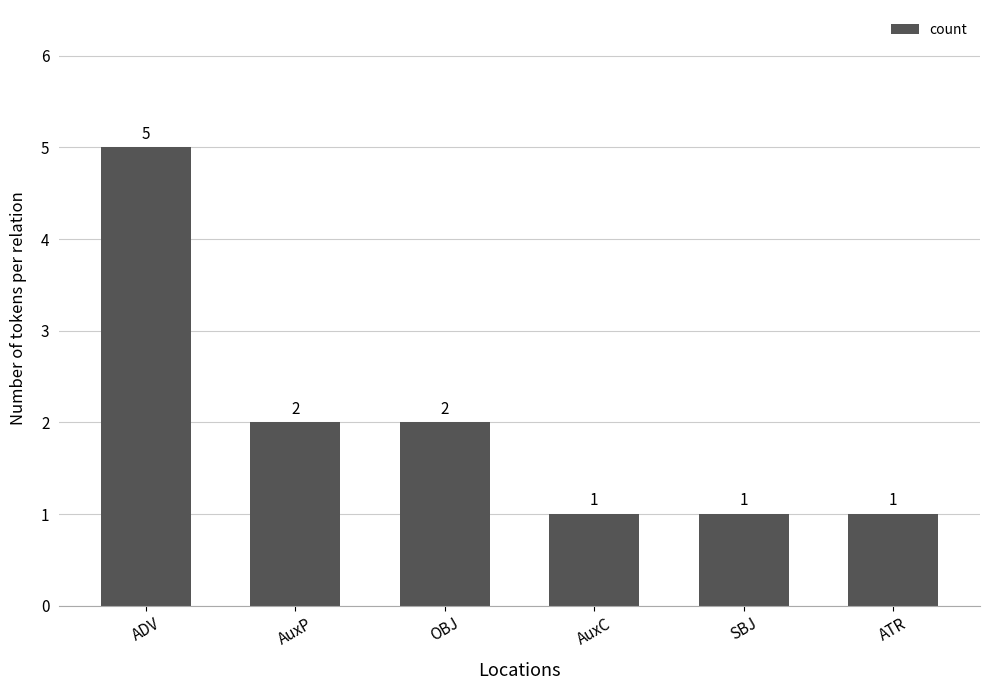

Is it true that the value at SBJ is 2?

False